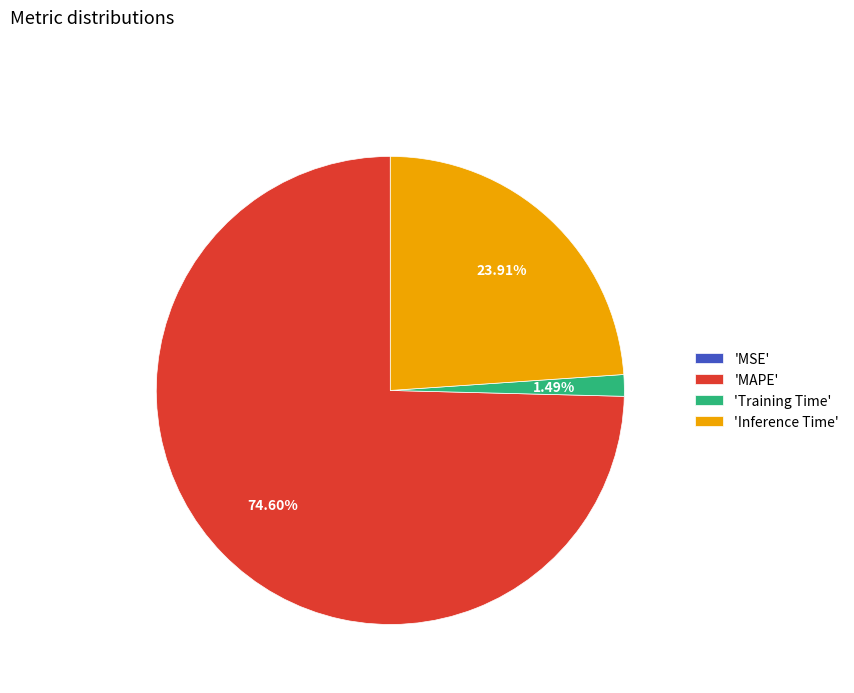

Do 'MAPE' and 'Inference Time' together represent more than half of the pie?

Yes